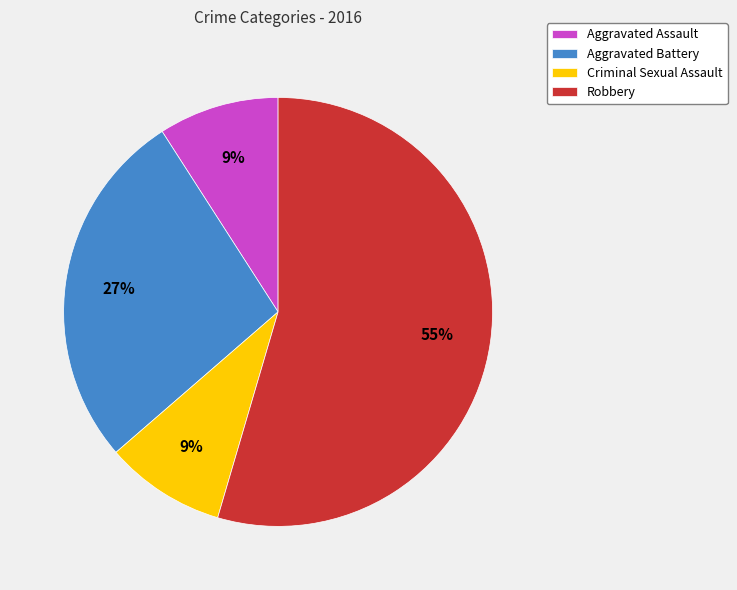

Combined, do Aggravated Battery and Aggravated Assault account for over 50%?

No